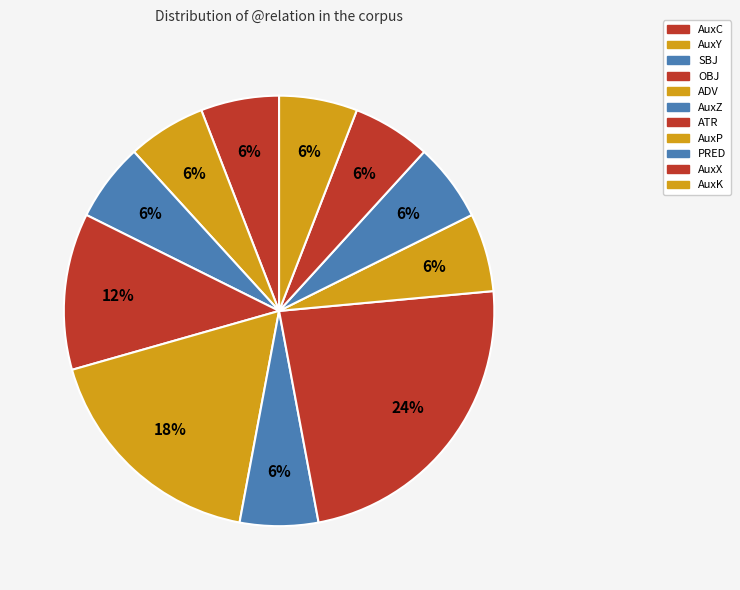

To the nearest percent, what portion does ADV represent?

18%